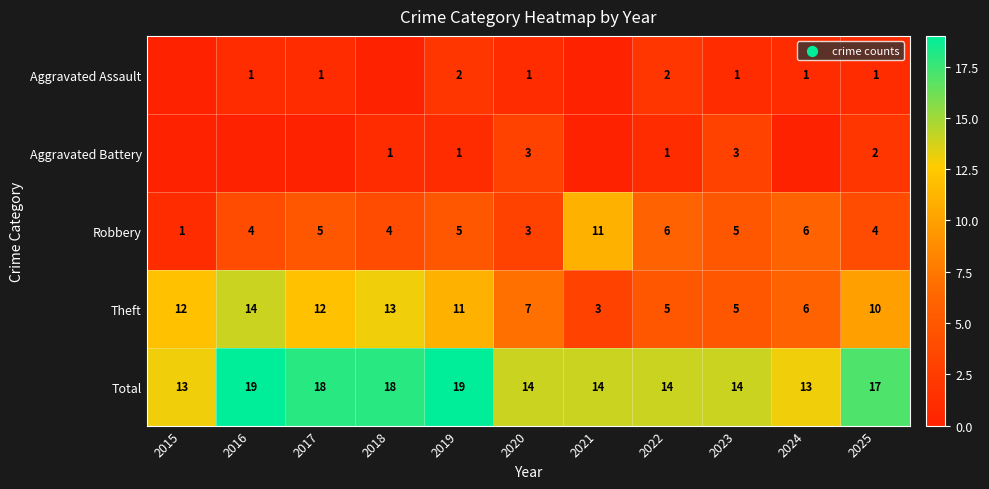

Is it true that Theft equals 12 at 2015?

True